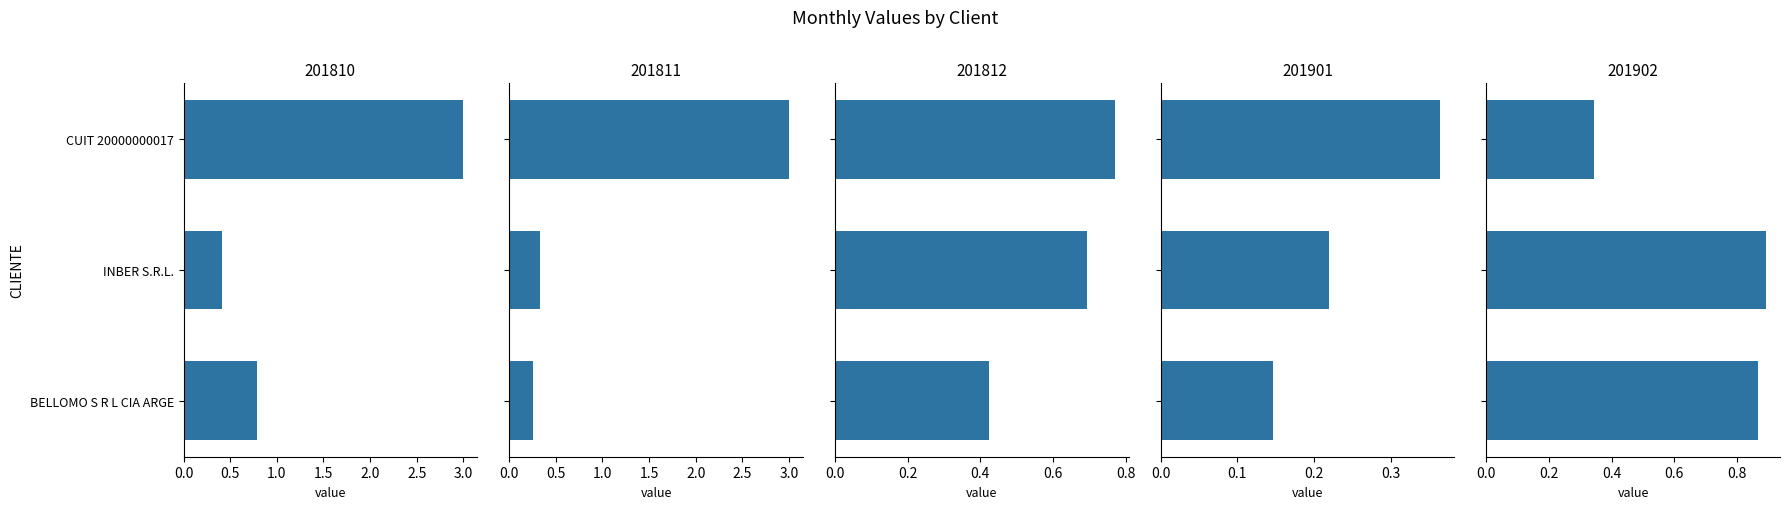

Which label corresponds to the largest value in the chart?

CUIT 20000000017